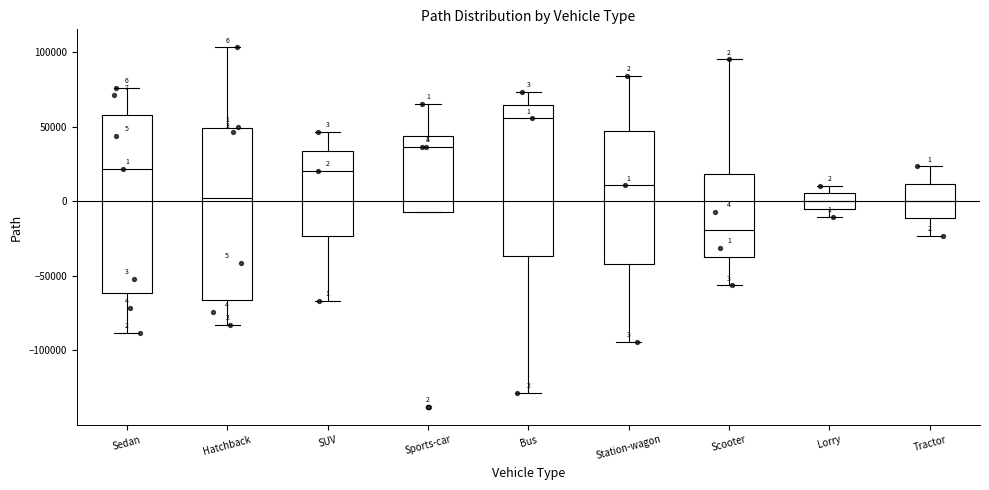

Which box has the lowest median line?

Scooter